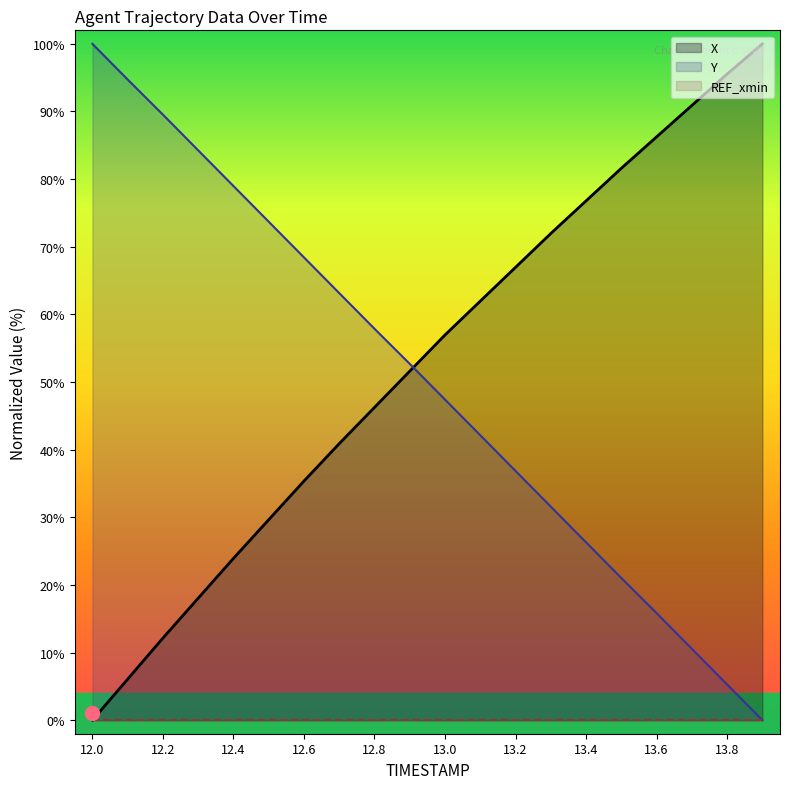

What is the spread (max minus min) of values at 13.2?

67.0